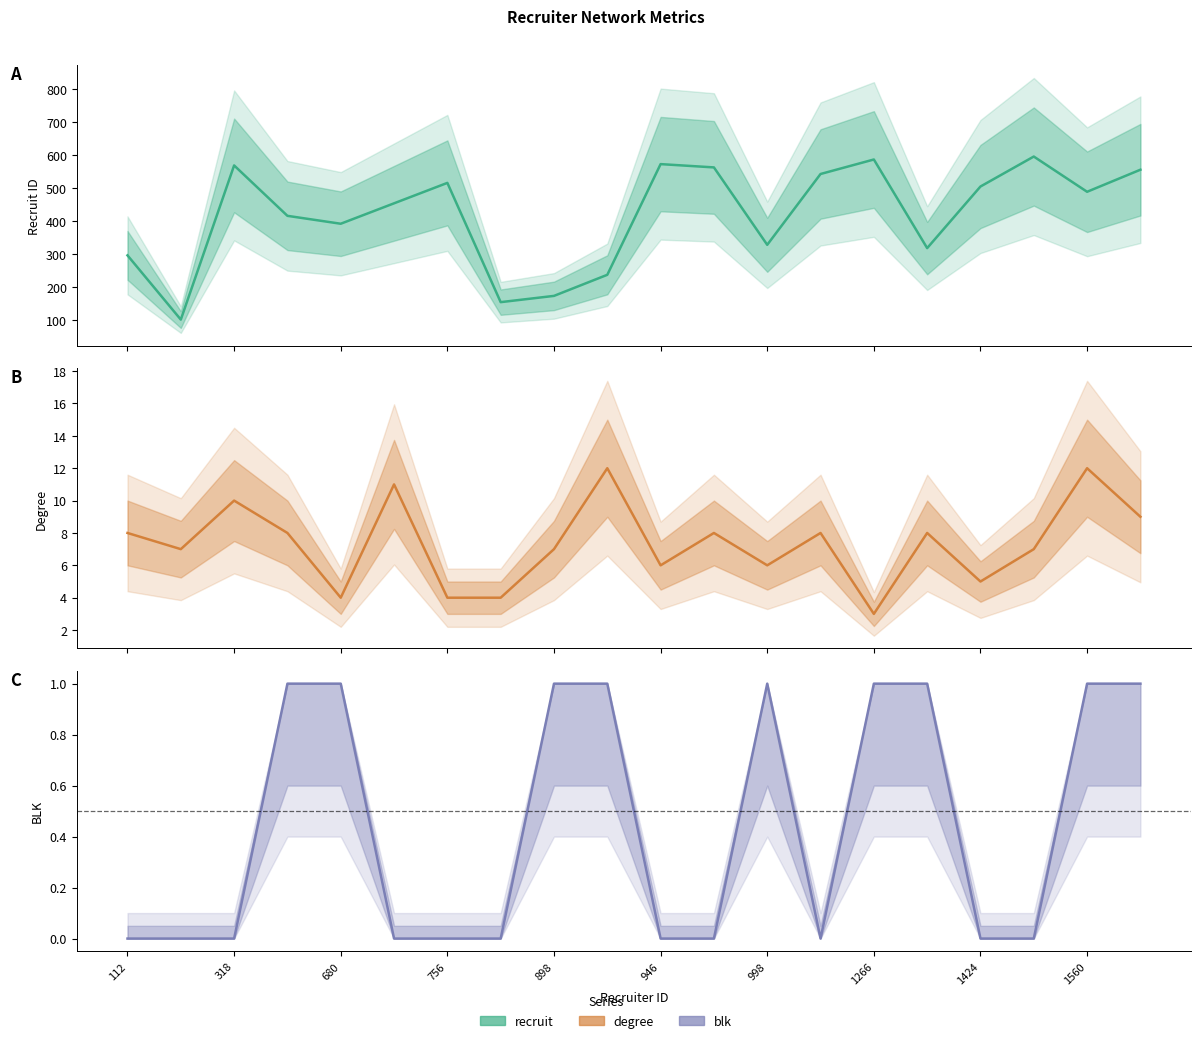

The value of blk at 998 is 1. True or false?

True